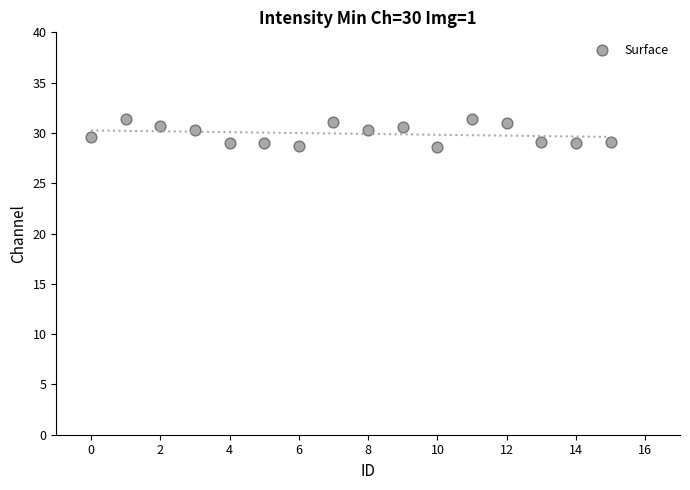

What is the range of Y values (max minus min)?

2.8